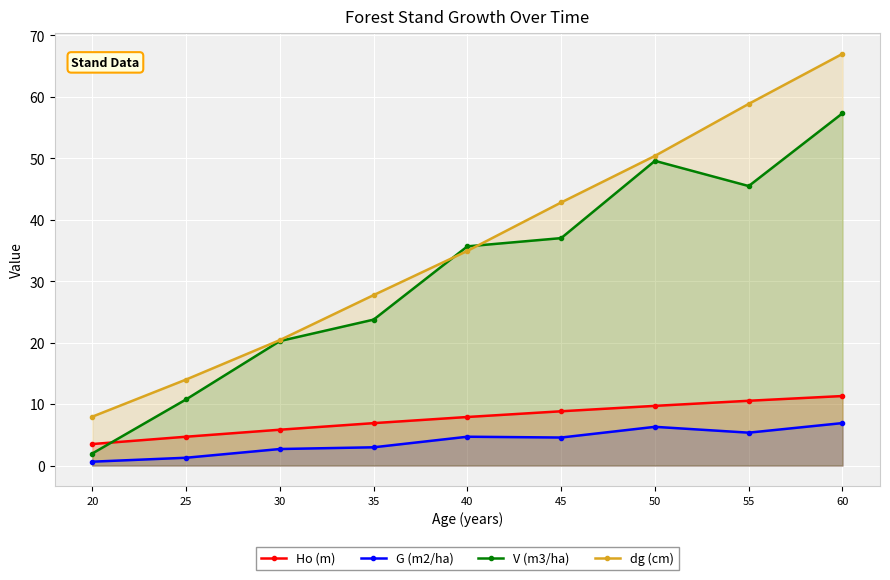

True or false: G (m2/ha) has more than 0 interior local peaks.

True